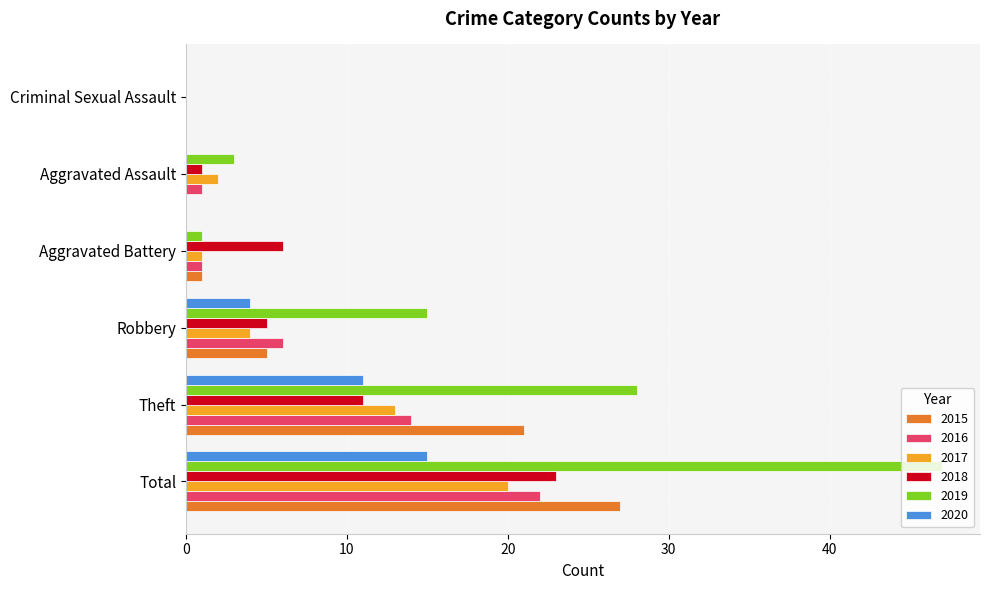

Which series has the largest range (max minus min)?

2019